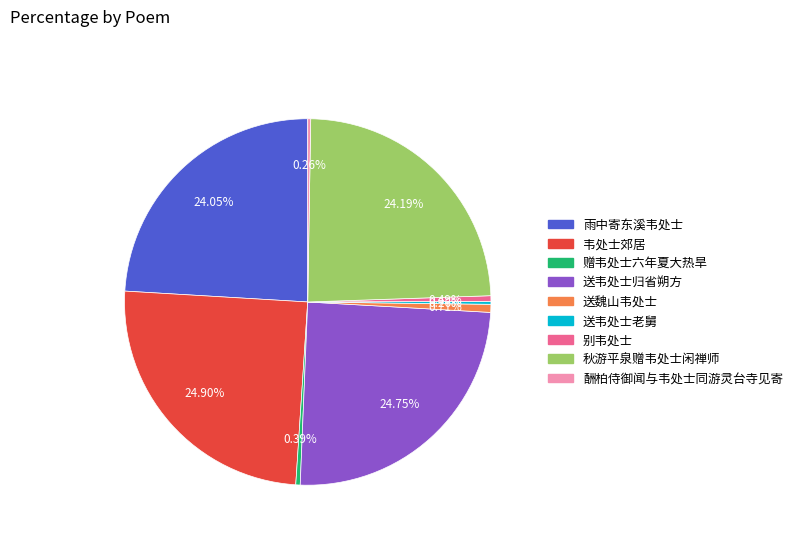

Which has a higher value, 送韦处士归省朔方 or 送魏山韦处士?

送韦处士归省朔方